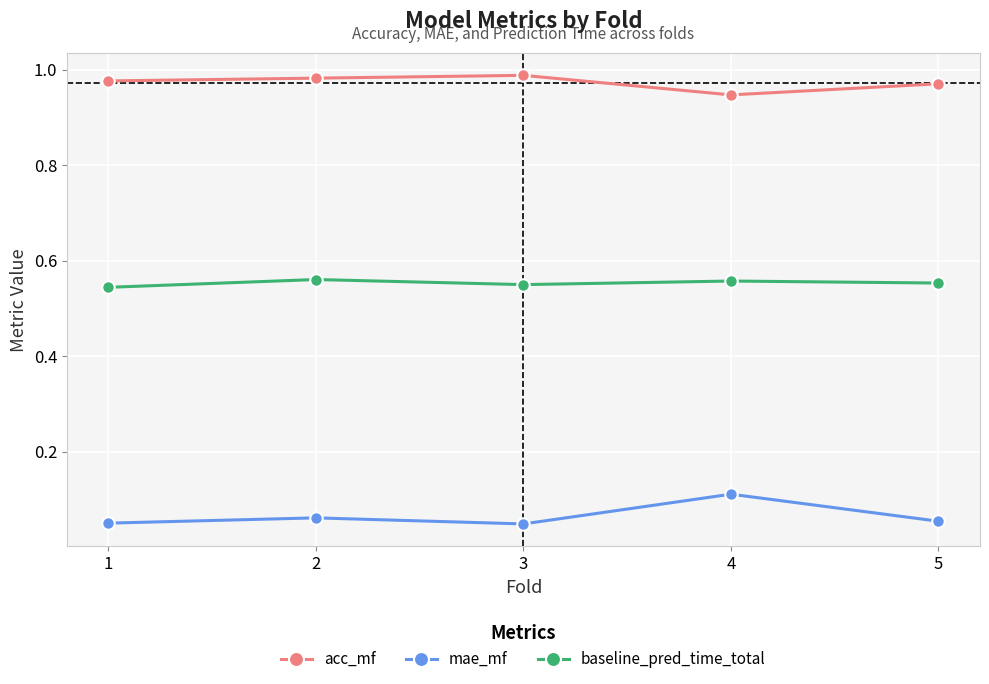

In acc_mf, how many points are higher than both neighbors (excluding endpoints)?

1